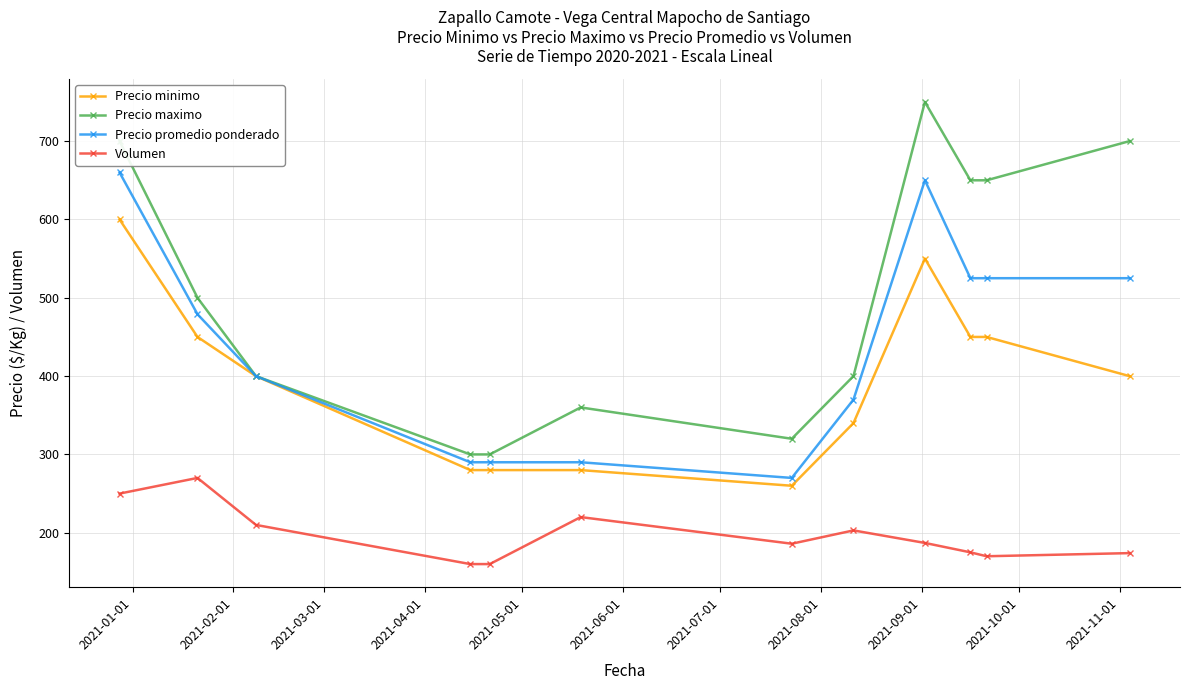

Rank the series by their maximum value, from highest to lowest.

Precio maximo, Precio promedio ponderado, Precio minimo, Volumen